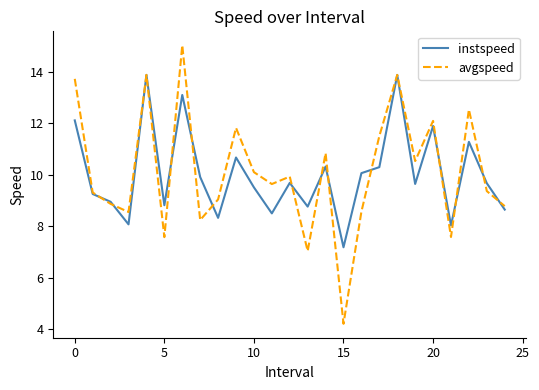

Which series has the widest spread of values?

avgspeed